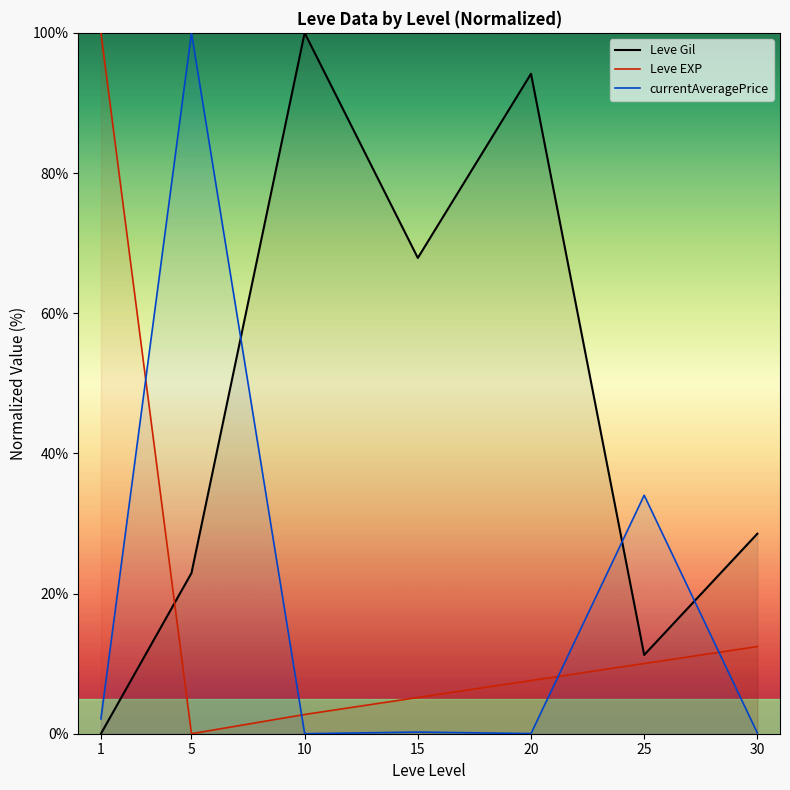

What is the difference between the Leve Gil values at 10 and 30?

71.5